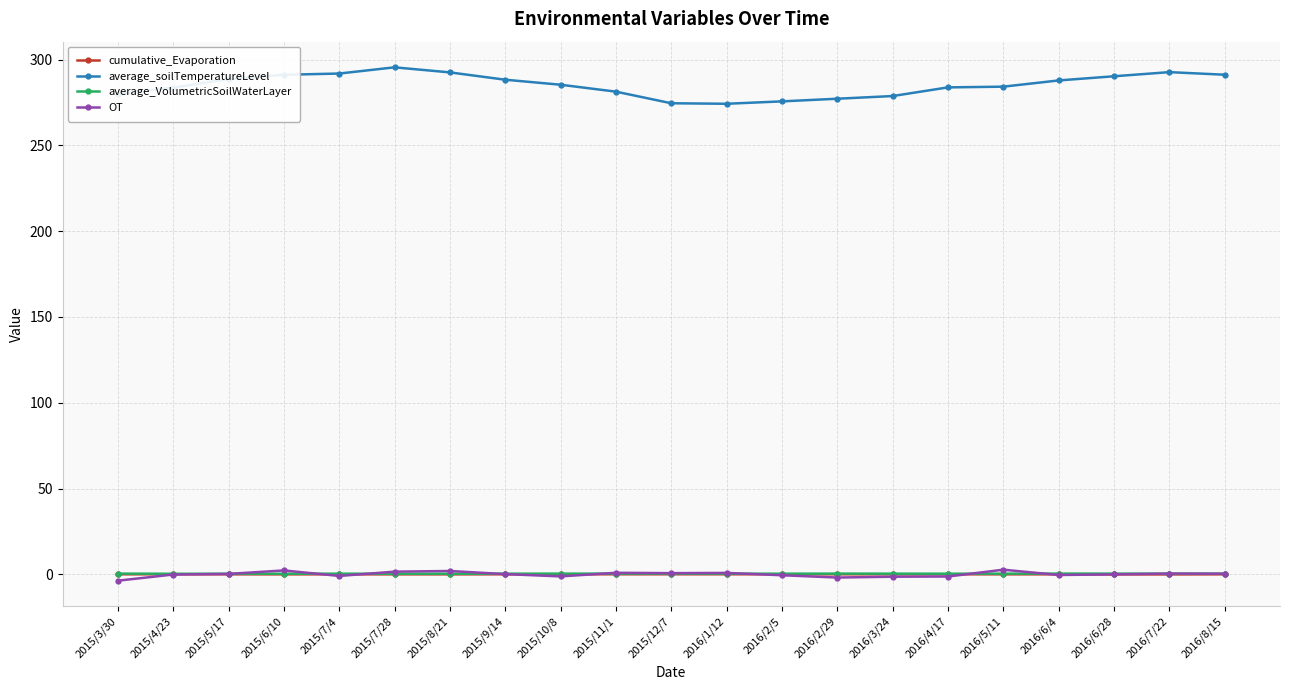

Which series has the largest range (max minus min)?

average_soilTemperatureLevel